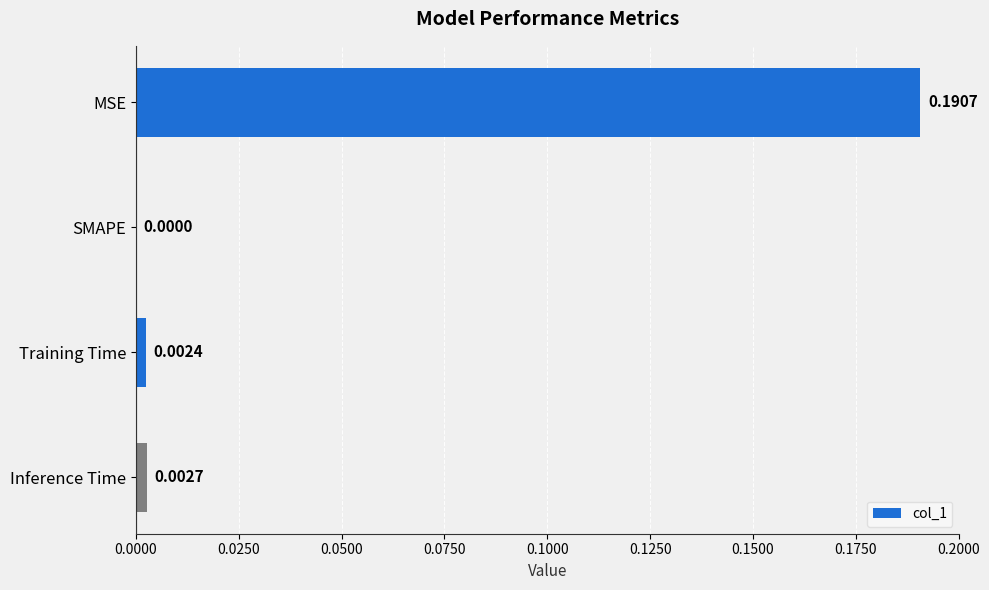

Between SMAPE and MSE, which is larger?

MSE